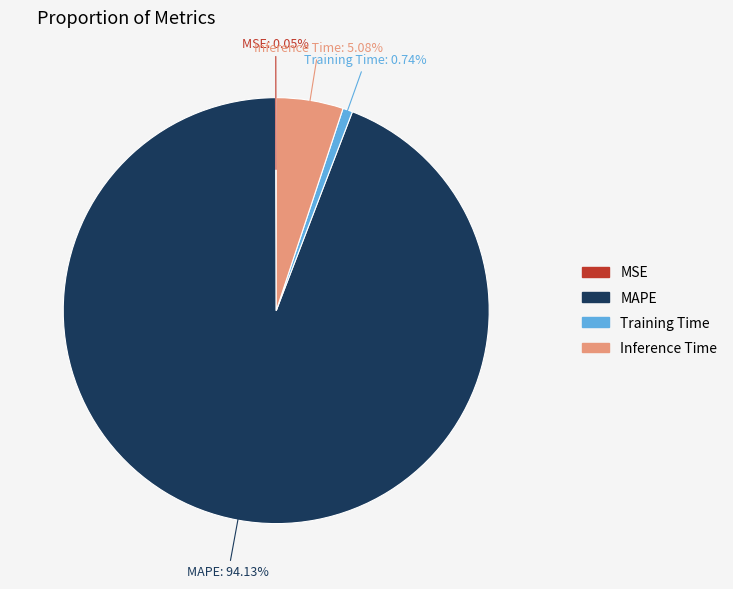

How much of the chart is everything except Training Time?

99.3%